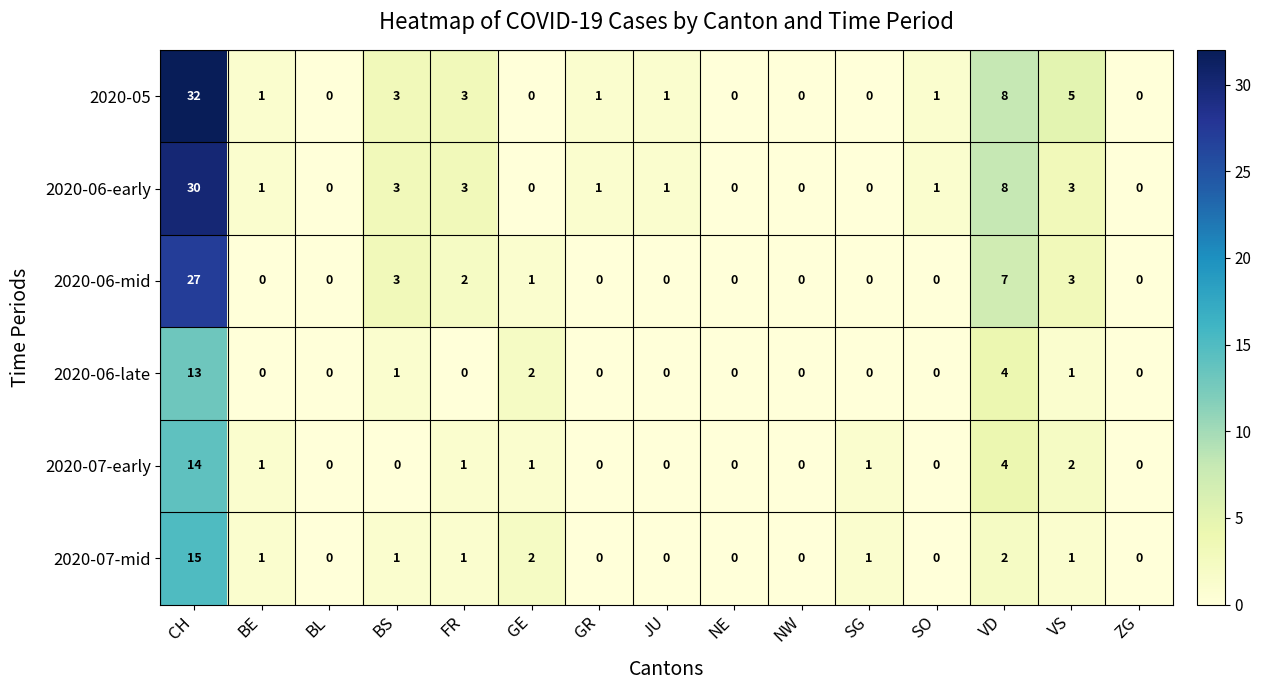

Is it true that 2020-07-mid equals 1 at VS?

True